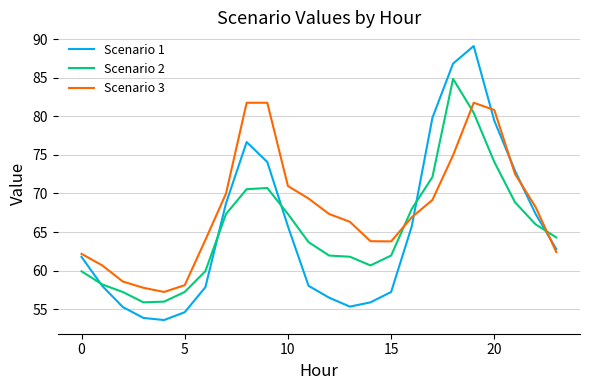

What are all the series names shown in the legend?

Scenario 1, Scenario 2, Scenario 3